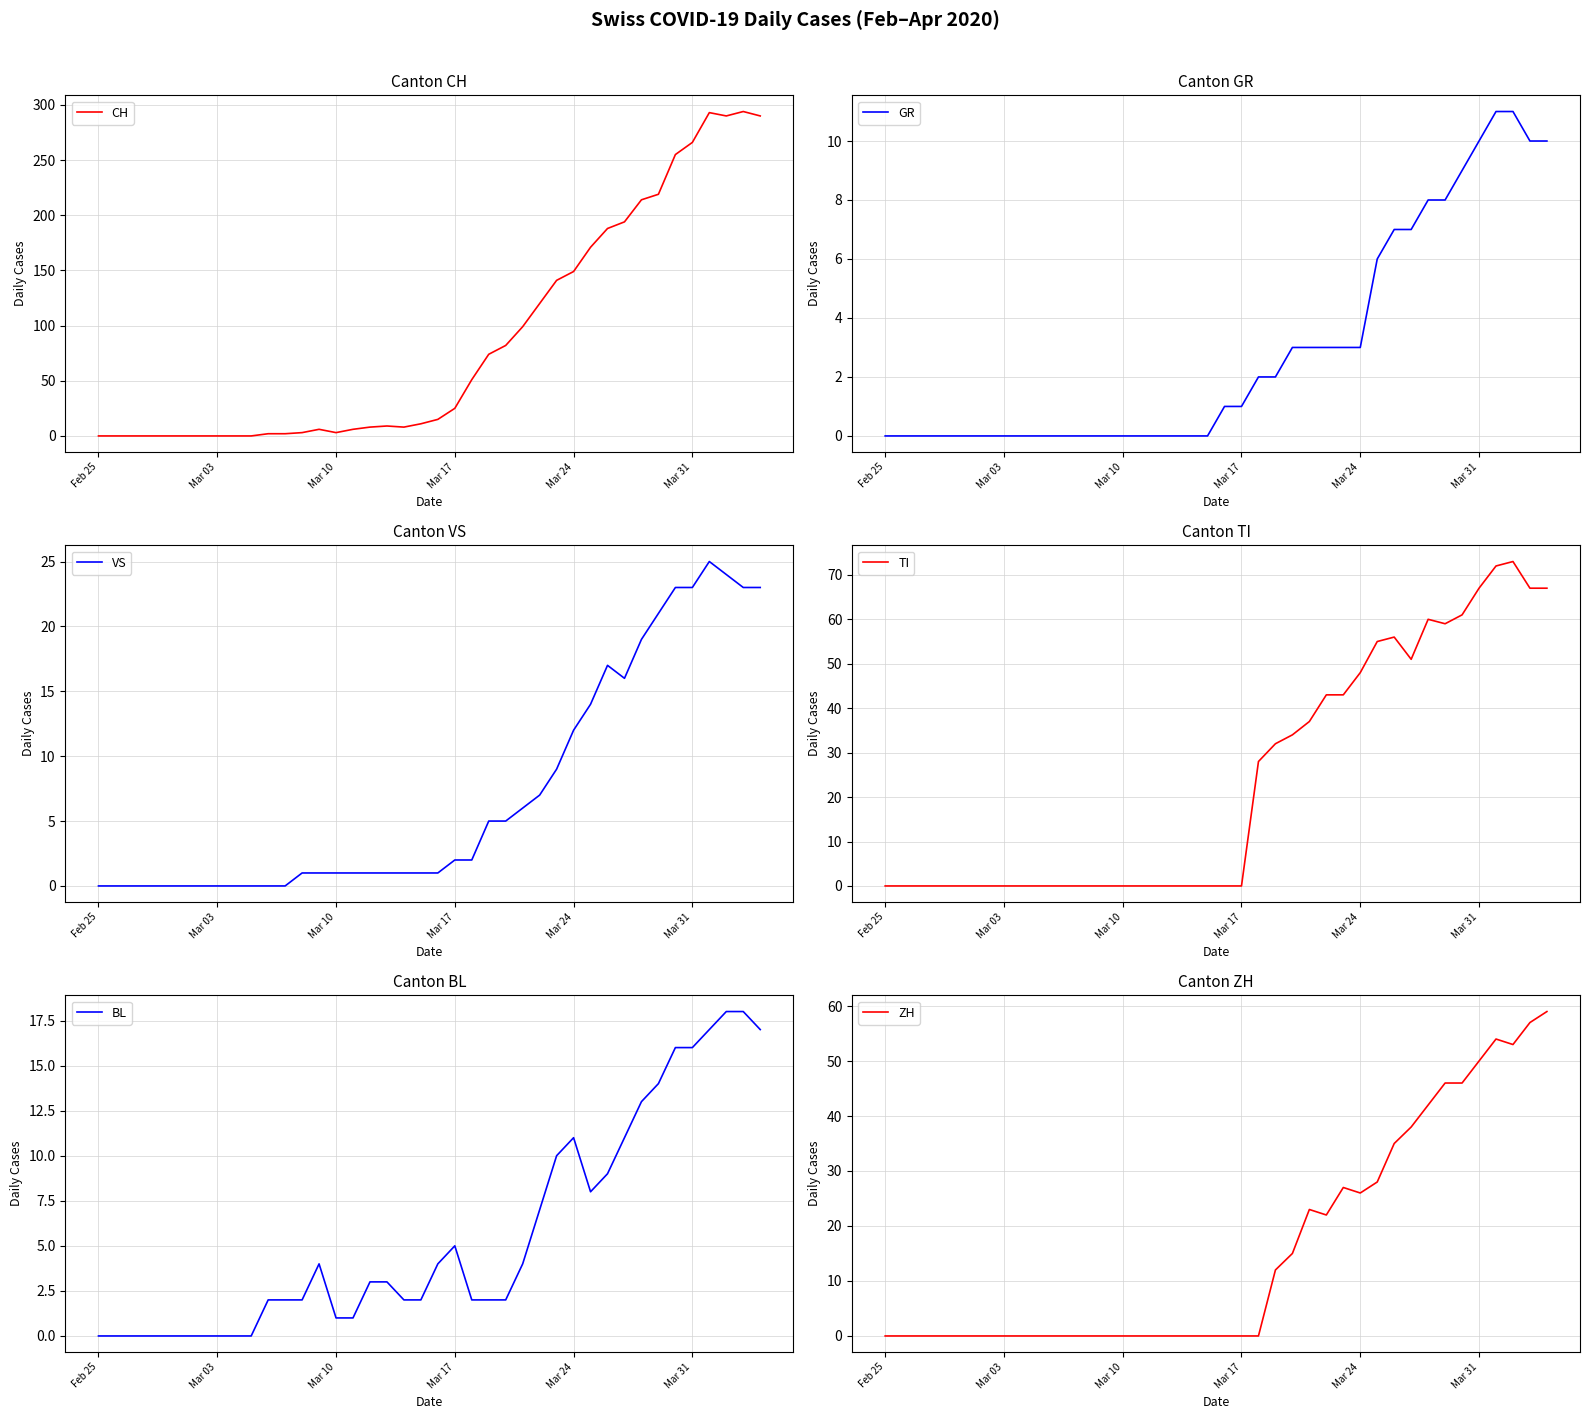

Does the chart display data point markers on the line(s)?

No